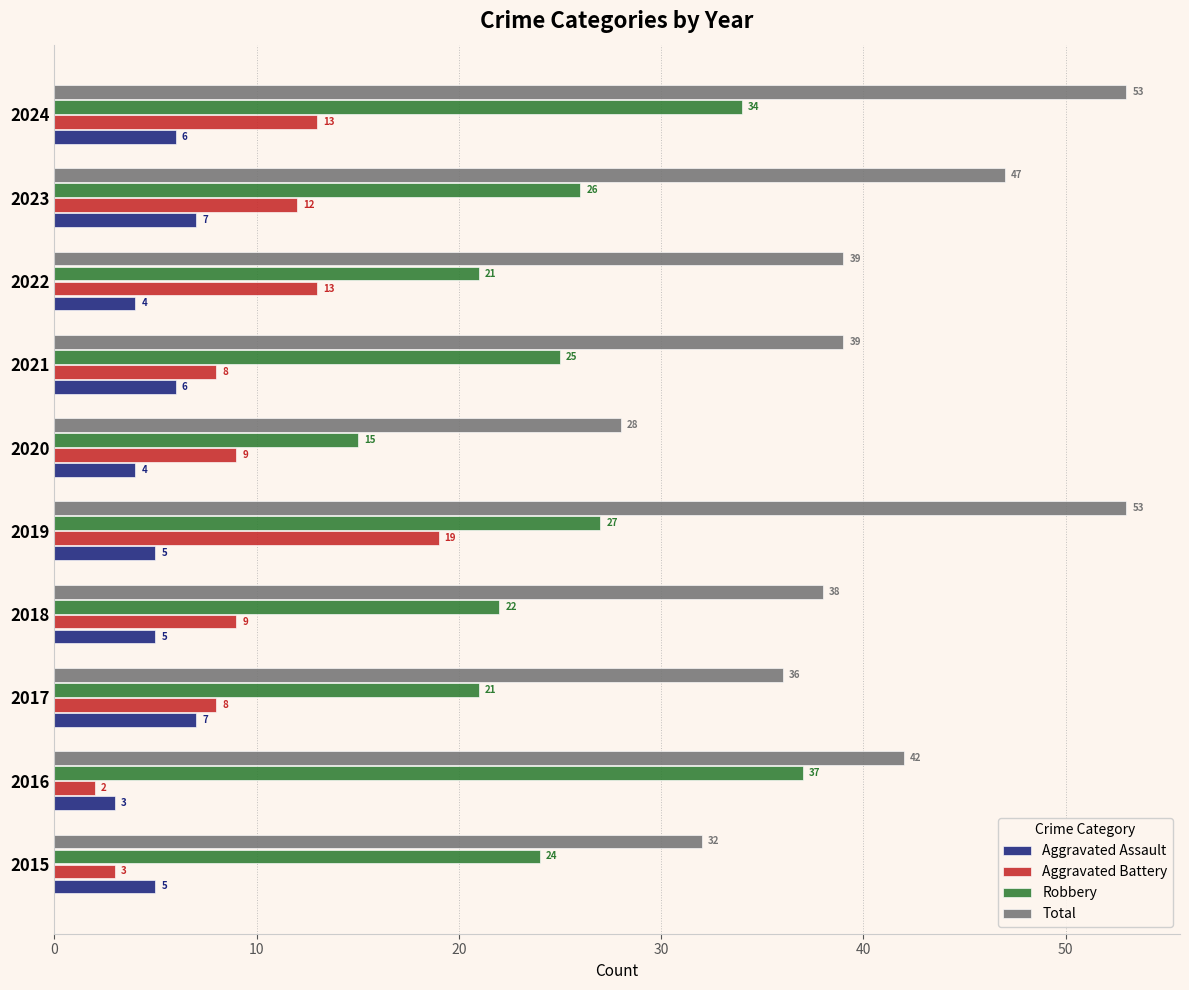

What is the difference between the Robbery values at 2024 and 2018?

12